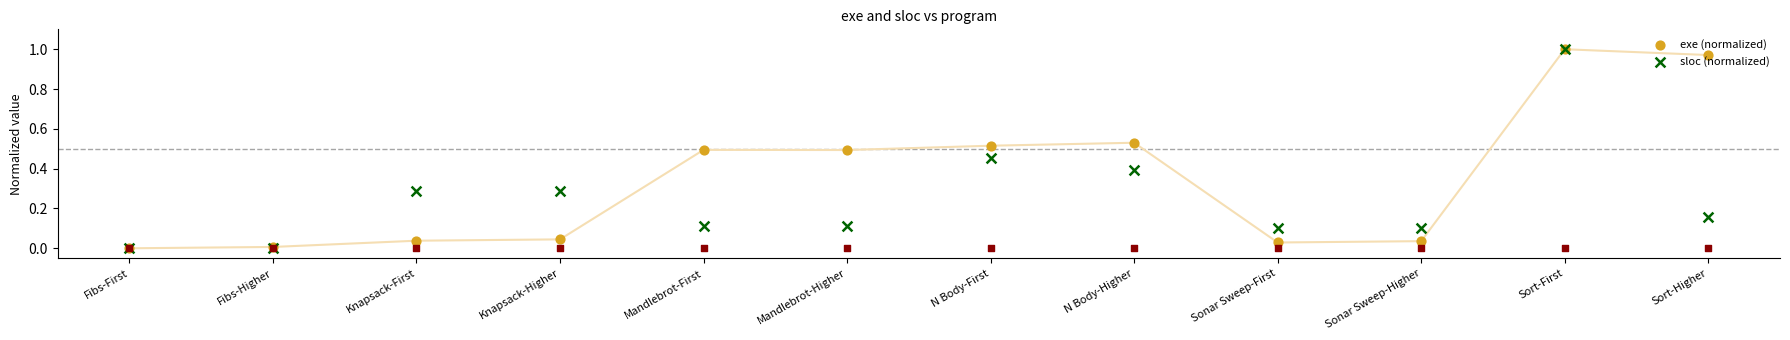

What are all the series names shown in the legend?

exe (normalized), sloc (normalized)